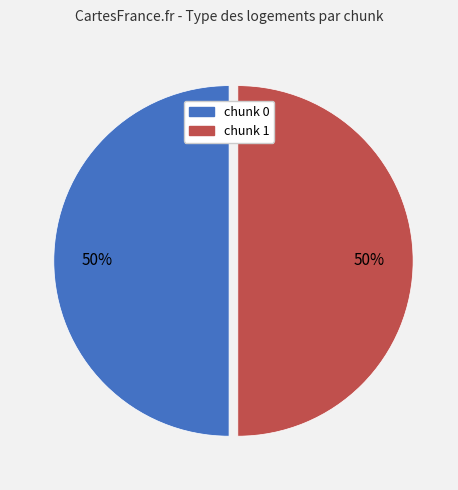

To the nearest percent, what percentage of the pie is chunk 0?

50%